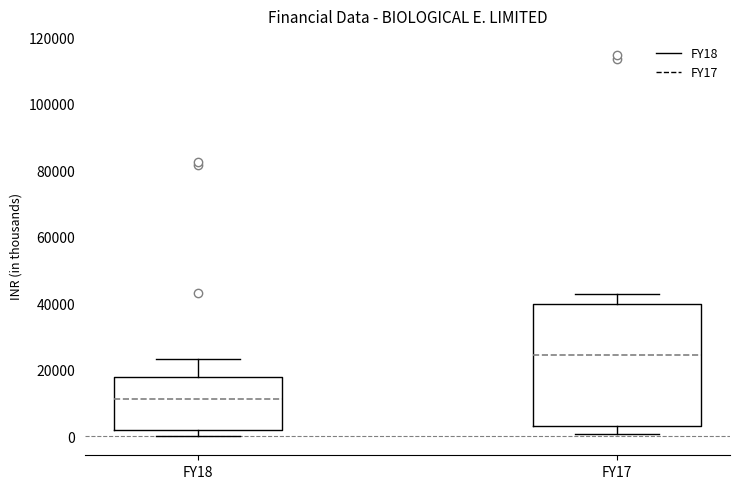

Reading left to right, read every box against the y-axis: the position of its median line, the range the box covers, and the ends of its whiskers. The values are not printed on the chart, so give them approximately, as read against the axis.

FY18: median 12000, box 2000 to 18000, whiskers 0 to 24000
FY17: median 24000, box 4000 to 40000, whiskers 0 to 42000